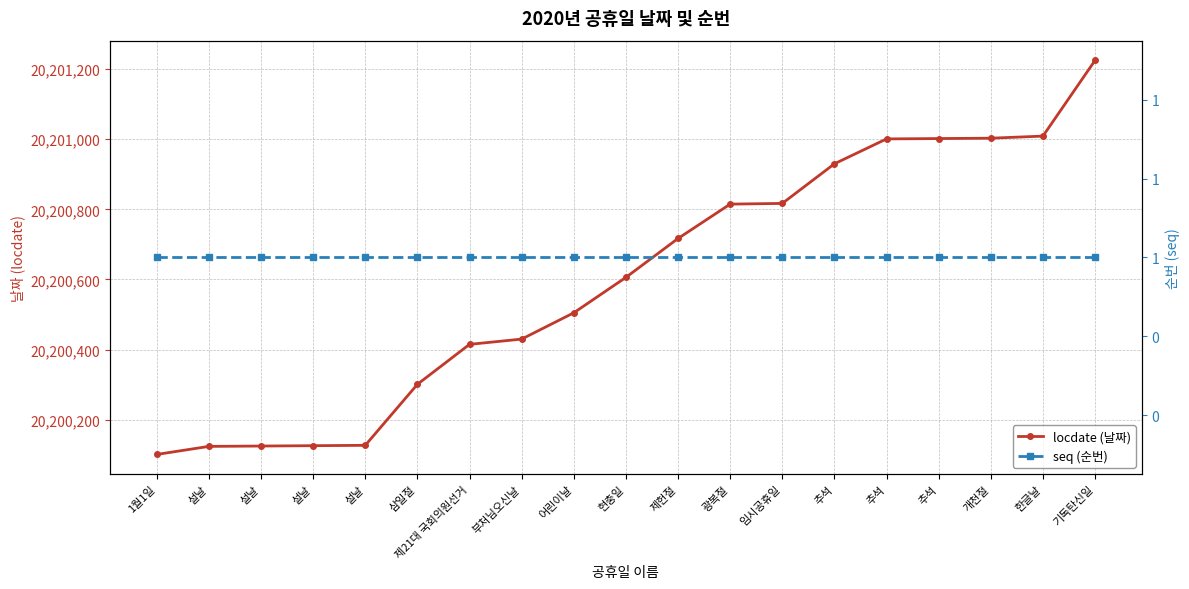

Where is seq (순번) nearest to the value 1?

1월1일